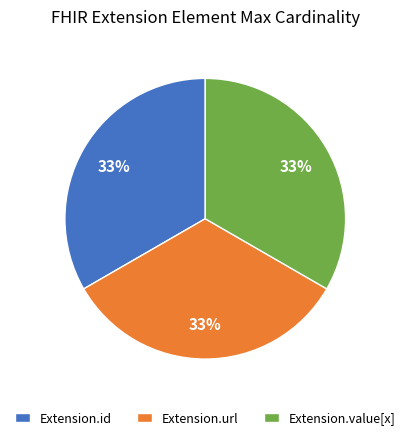

How many slices are in this pie chart?

3